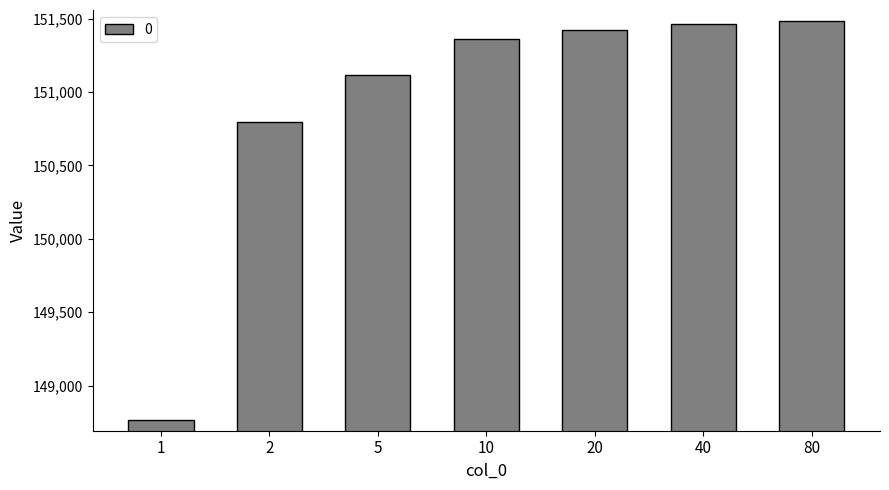

How many bars are there in total?

7